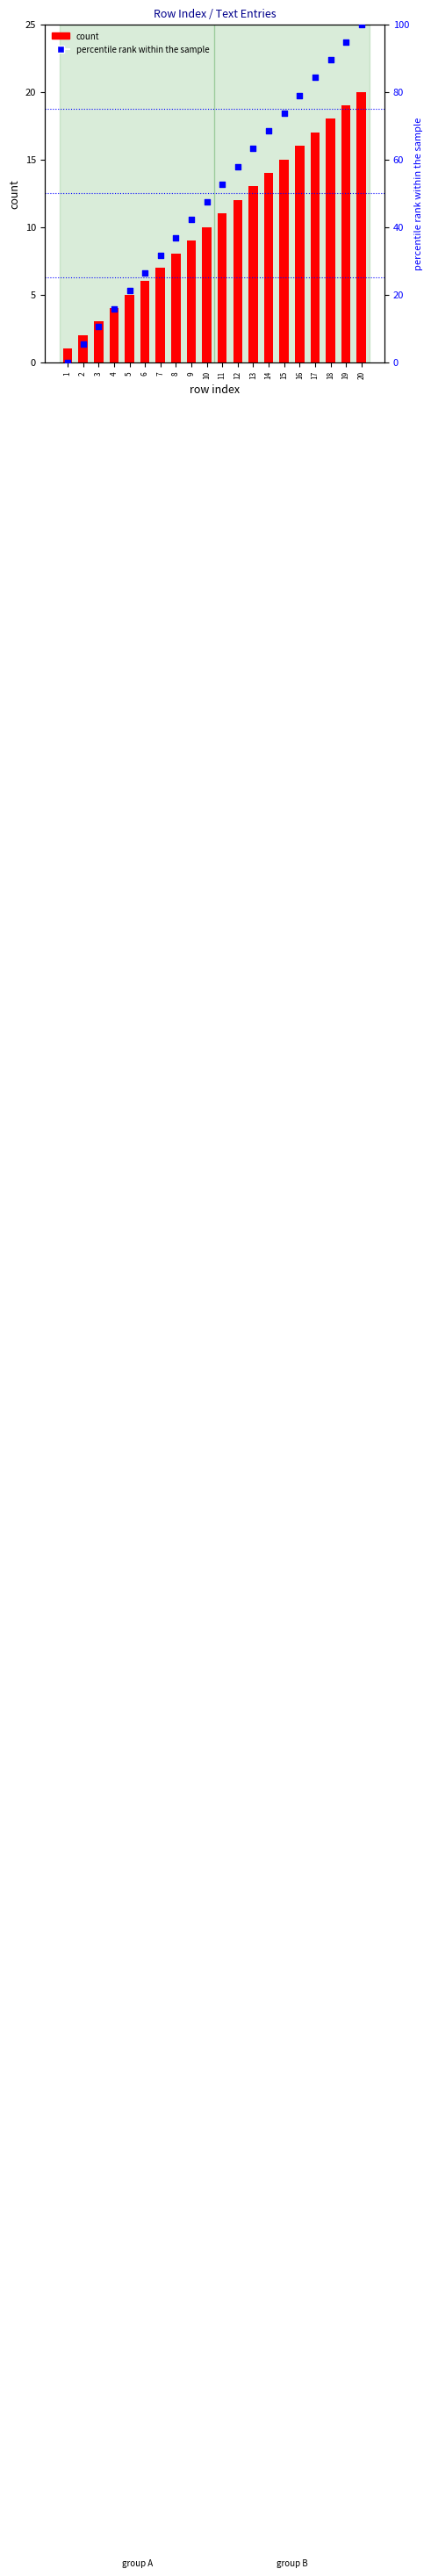

Is the value of count at 9 greater than the value of percentile rank within the sample at 4?

No